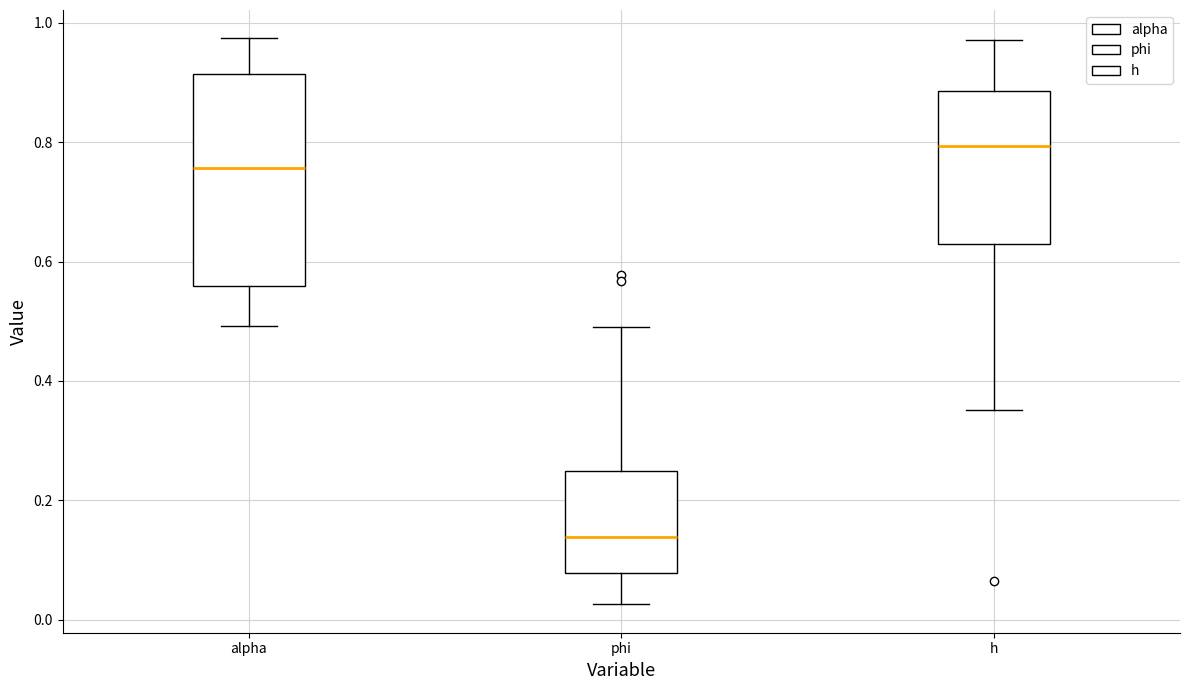

Where does the lower whisker of the box for h end on the y-axis? The values are not printed on the chart, so give them approximately, as read against the axis.

0.36